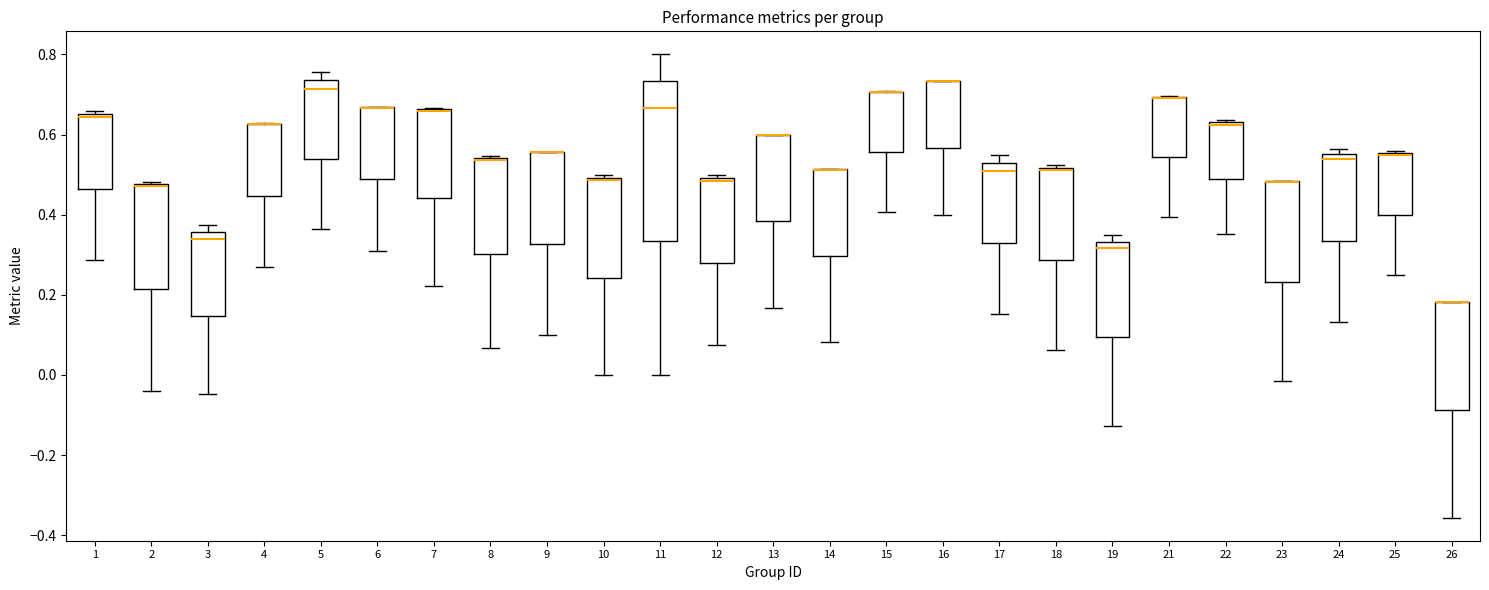

Which box is the tallest, from its lower edge to its upper edge?

11